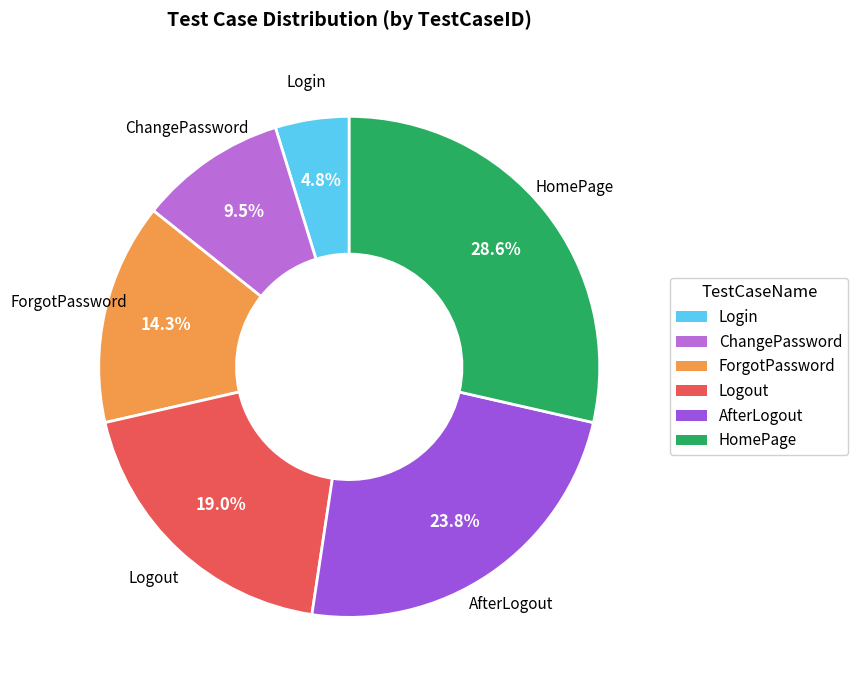

To the nearest percent, what is the difference between the Login and Logout slice percentages?

14%